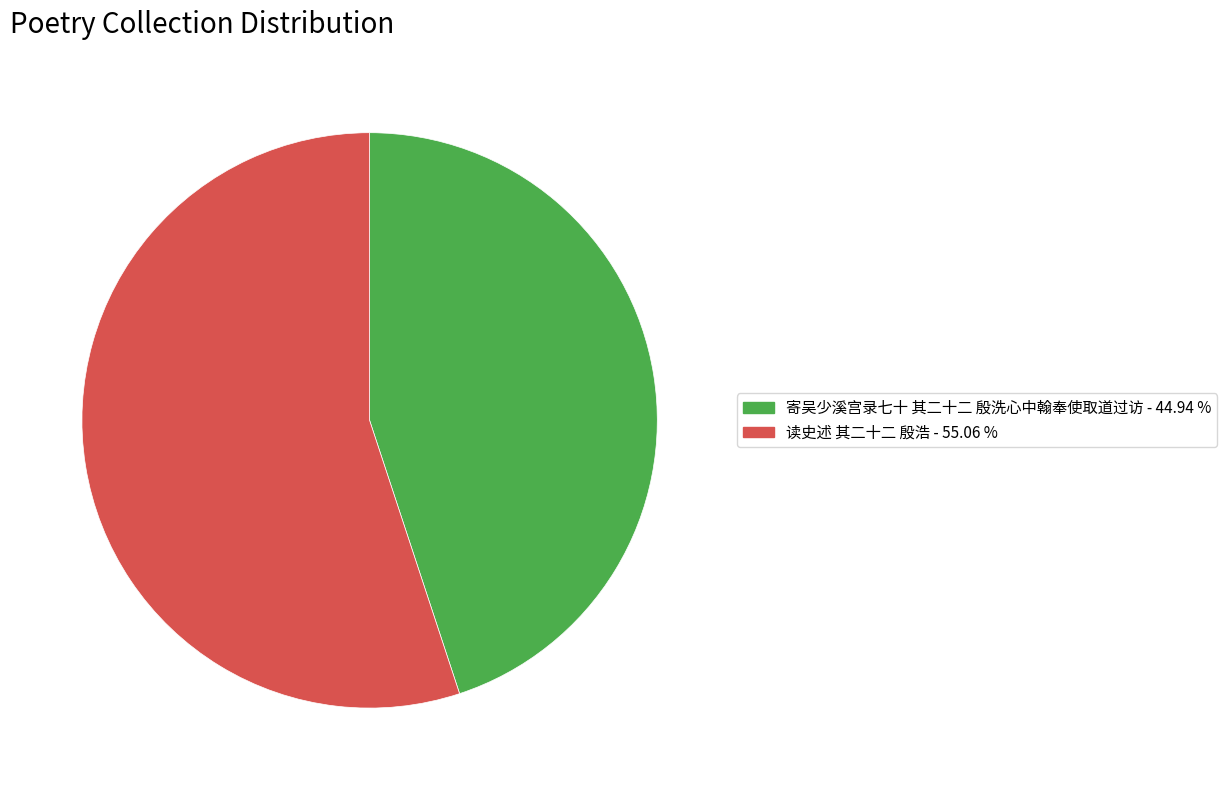

Rank the categories by value from highest to lowest.

读史述 其二十二 殷浩, 寄吴少溪宫录七十 其二十二 殷洗心中翰奉使取道过访